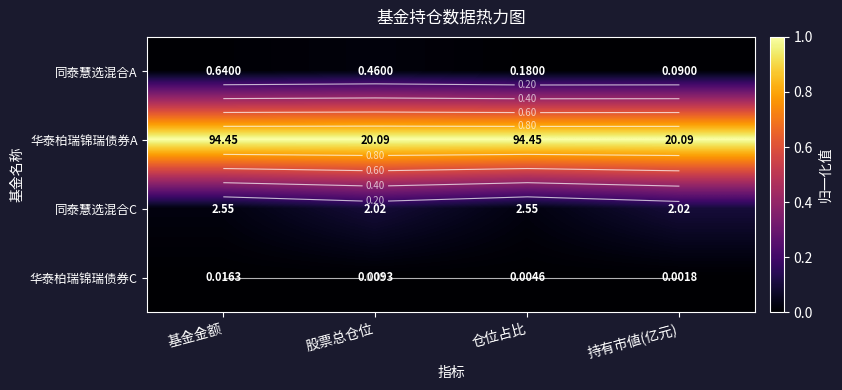

At how many categories does at least one series exceed 0?

4